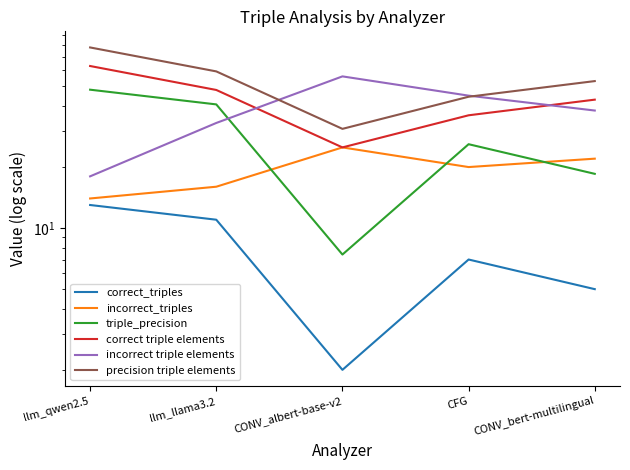

True or false: precision triple elements and triple_precision intersect in this chart.

False